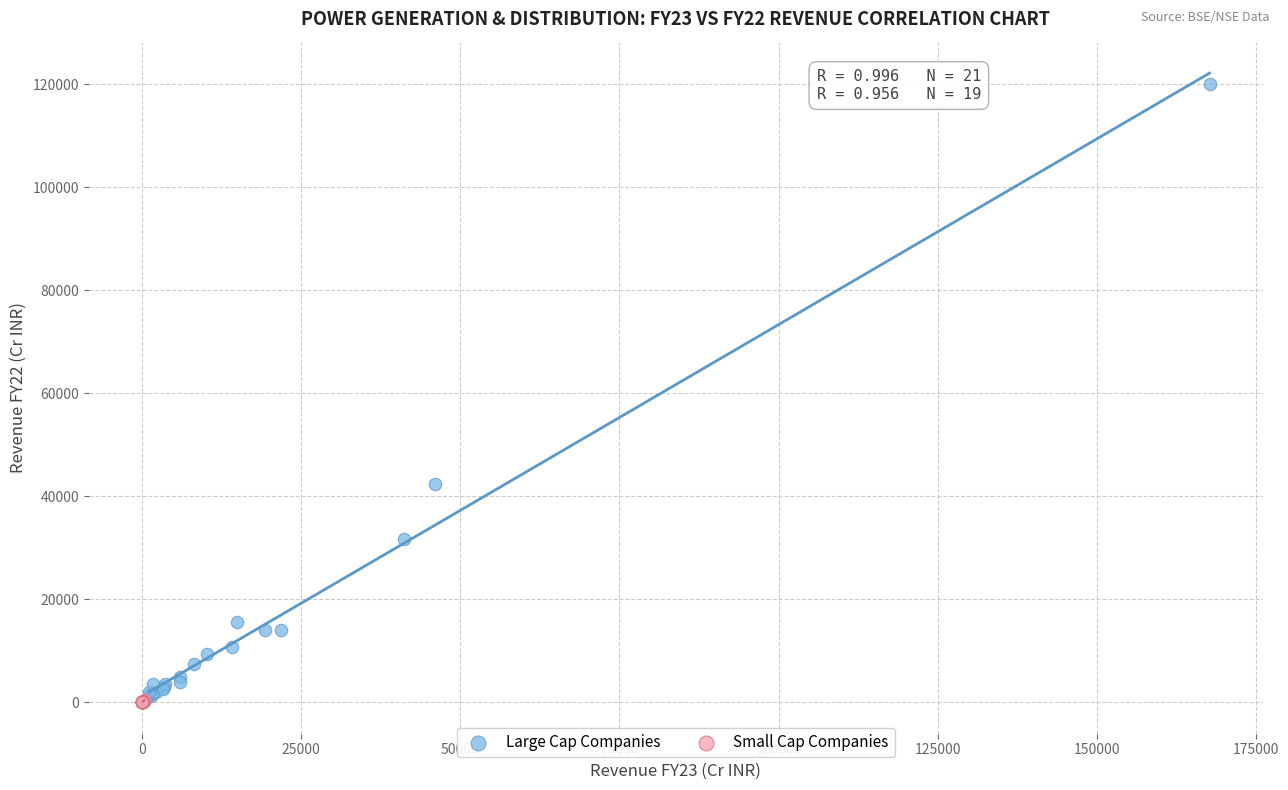

Which series contains the highest Y value?

Large Cap Companies